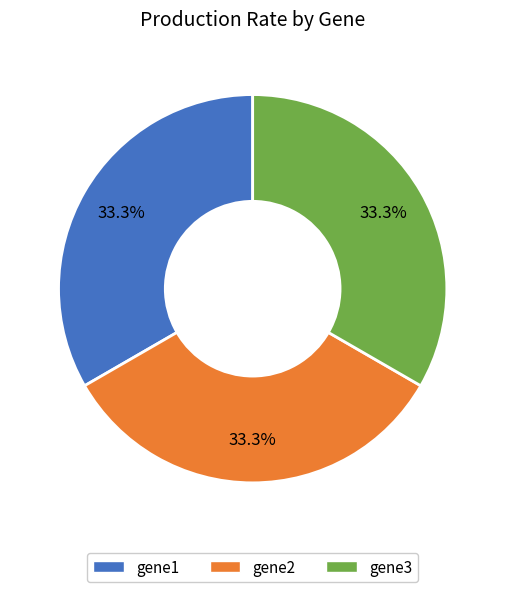

What portion of the pie excludes gene2?

66.7%